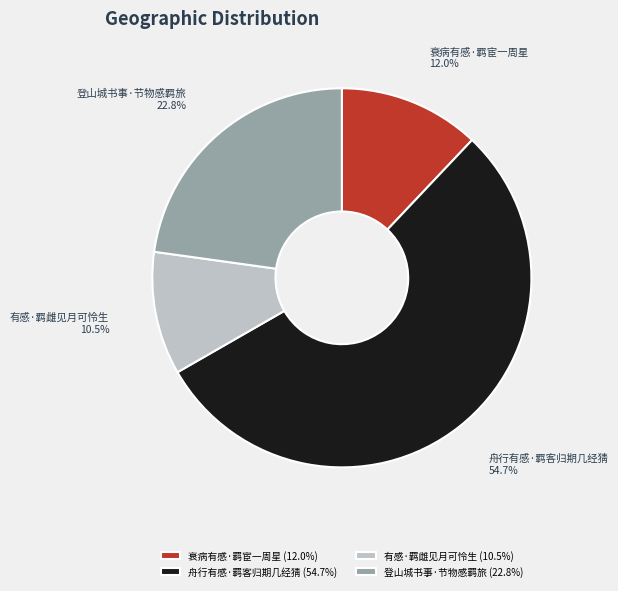

Which slice represents more than half of the pie?

舟行有感·羁客归期几经猜